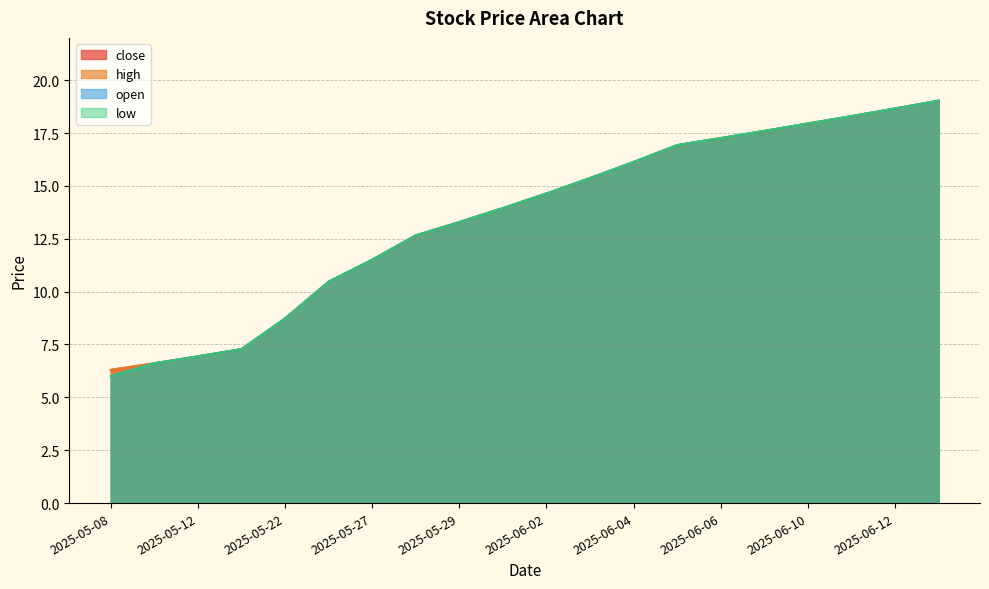

Which category has the lowest value across all series?

2025-05-08